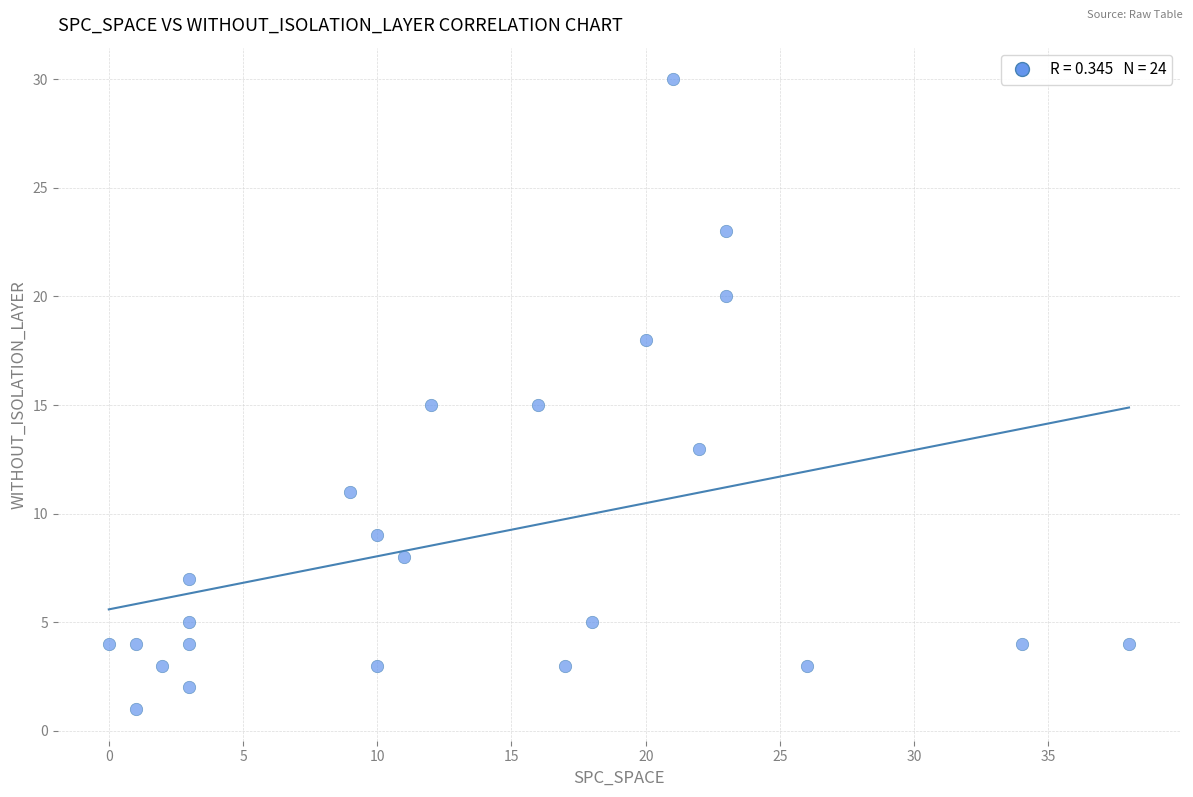

What is the range of X values (max minus min)?

38